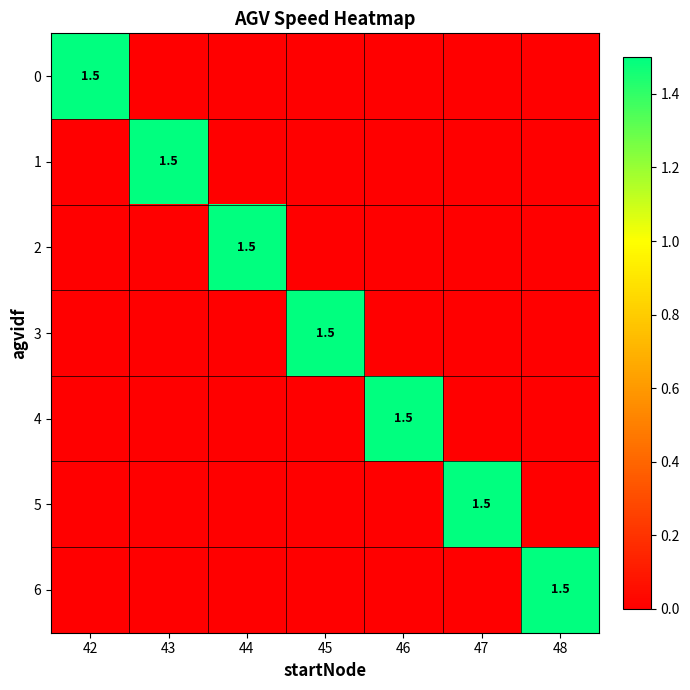

The 0 series shows 0.6 at 42. True or false?

False